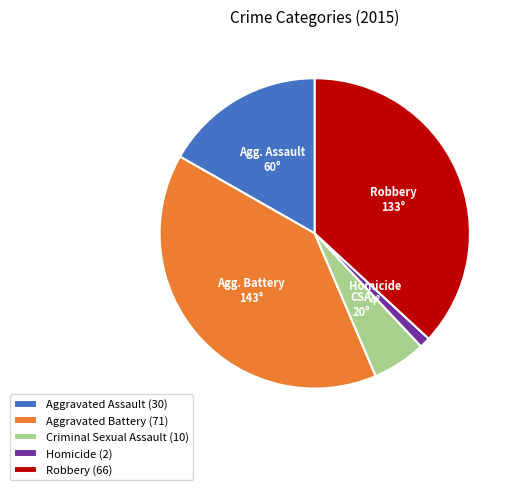

Does any single category account for the majority?

No